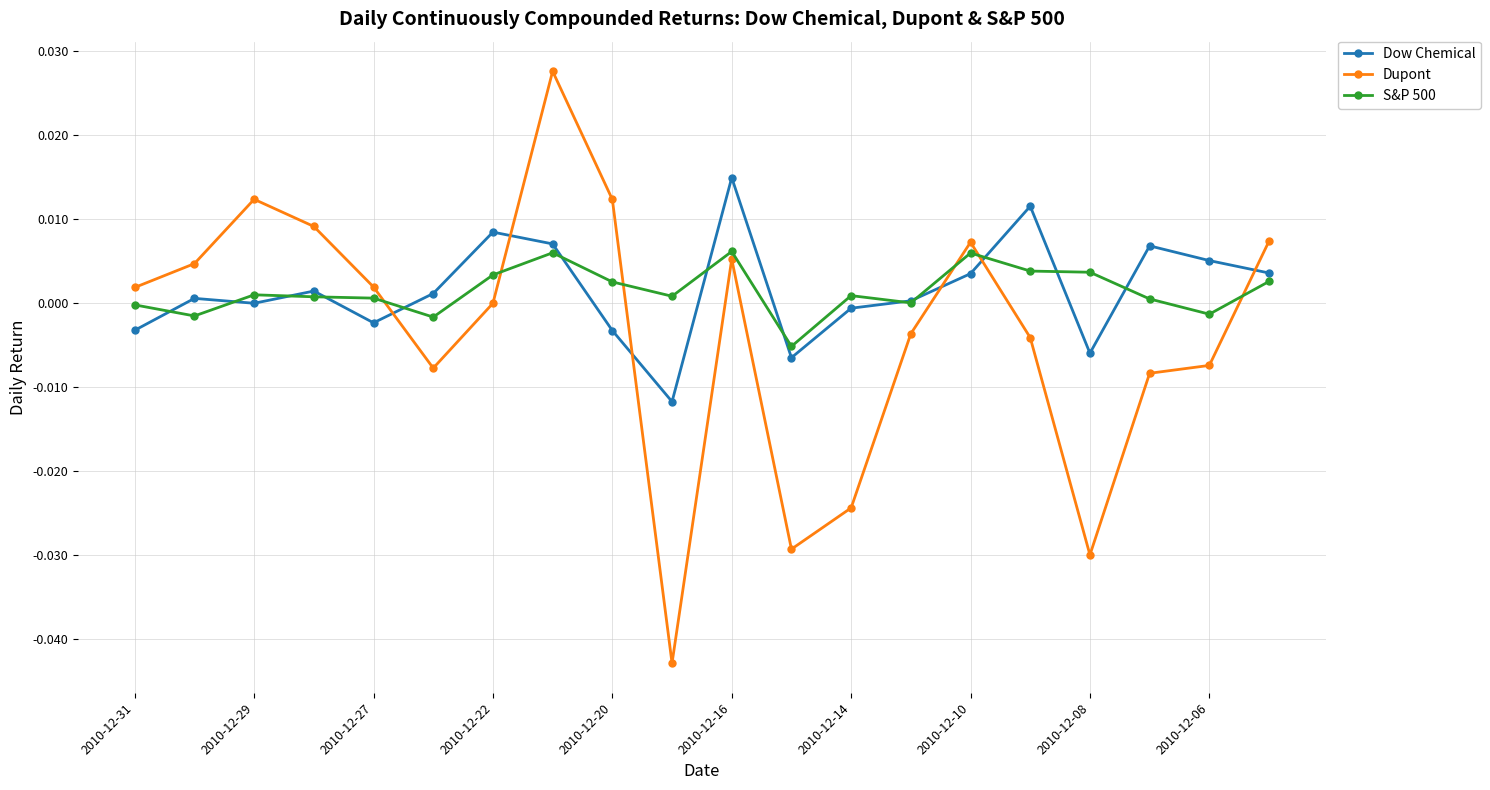

True or false: Dupont and Dow Chemical intersect in this chart.

True